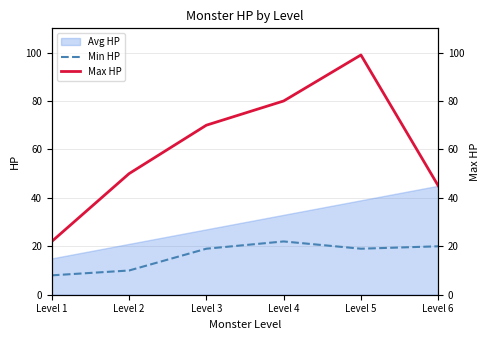

Which series has the widest spread of values?

Max HP